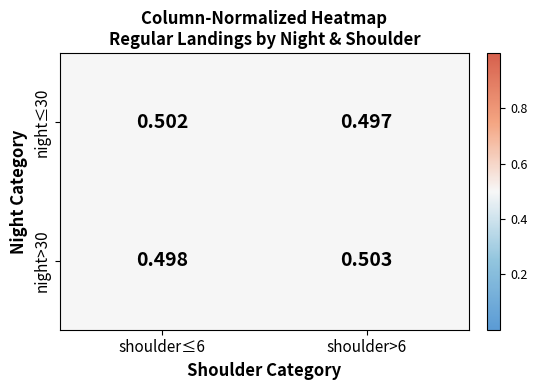

Is the value of night≤30 at shoulder>6 greater than the value of night>30 at shoulder>6?

No